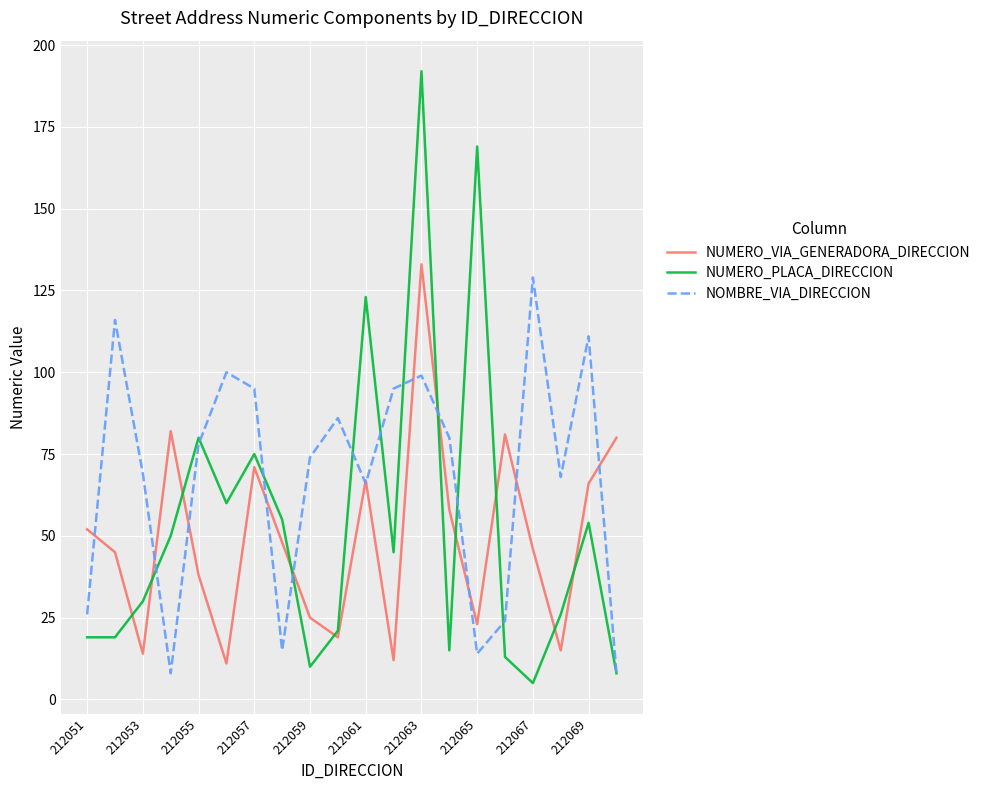

Which series has the largest range (max minus min)?

NUMERO_PLACA_DIRECCION